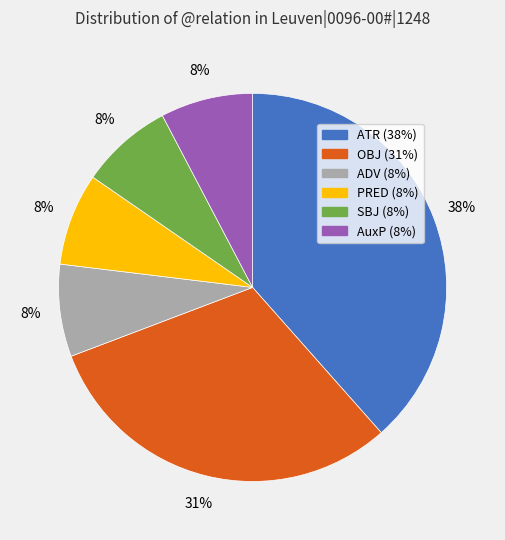

Which category has the biggest portion of the pie?

ATR